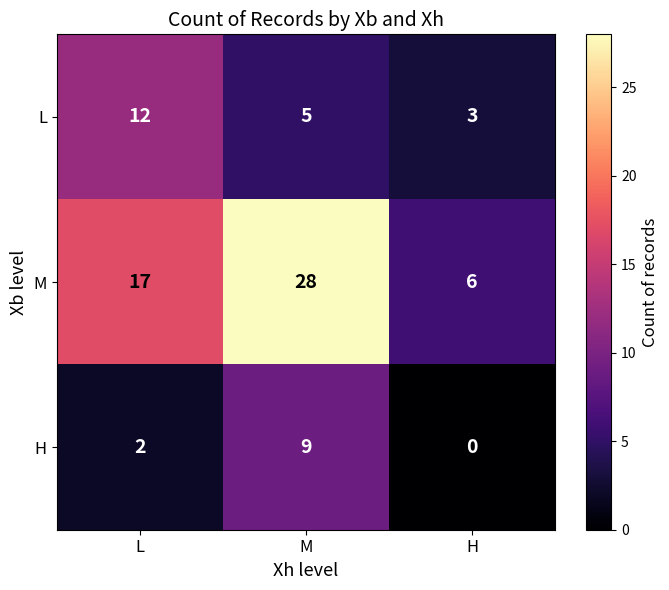

Rank the series at L from lowest to highest value.

H, L, M